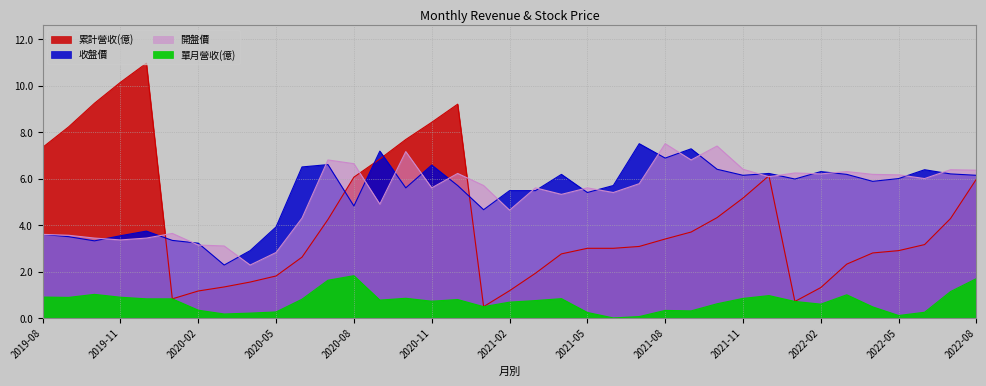

How many data points does each series have?

37